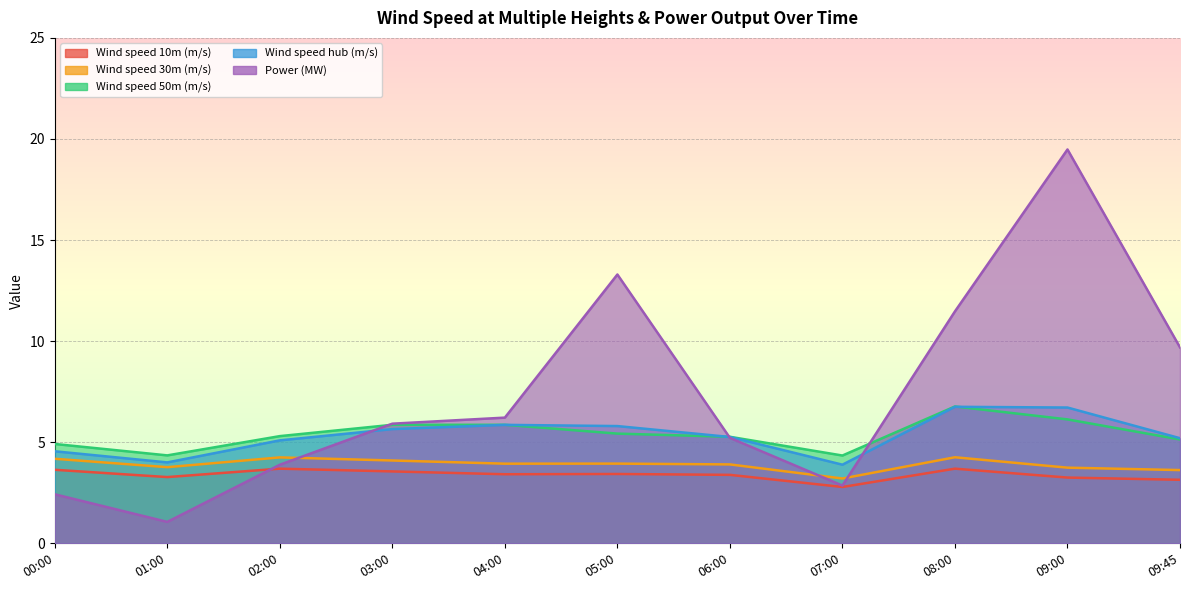

What is the minimum value for Wind speed hub (m/s)?

3.9